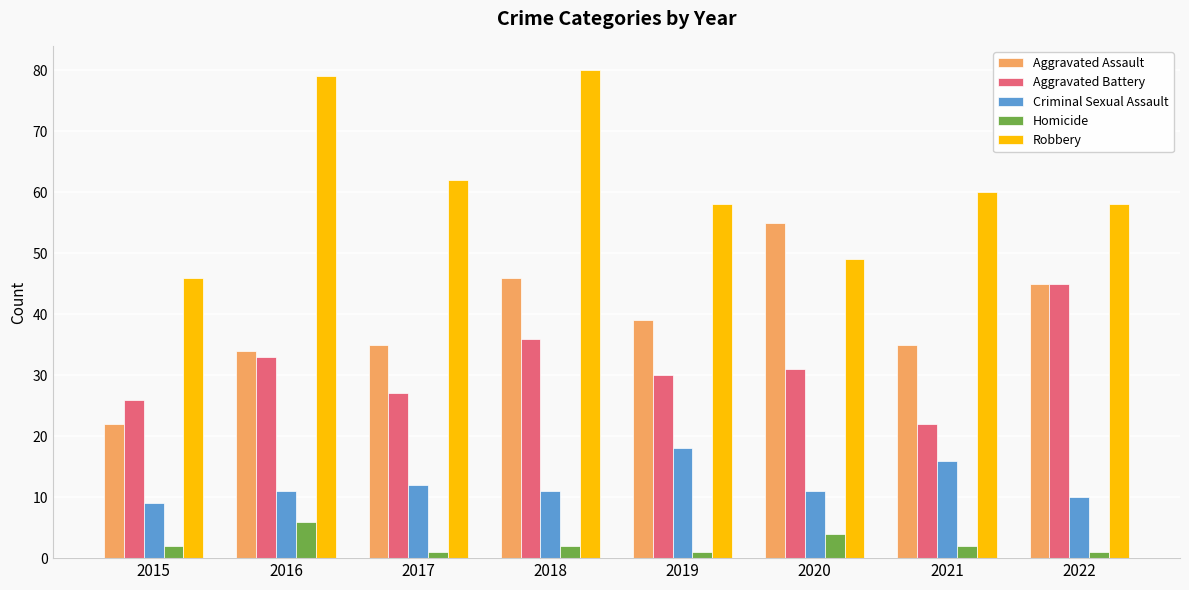

How many series are shown in this chart?

5